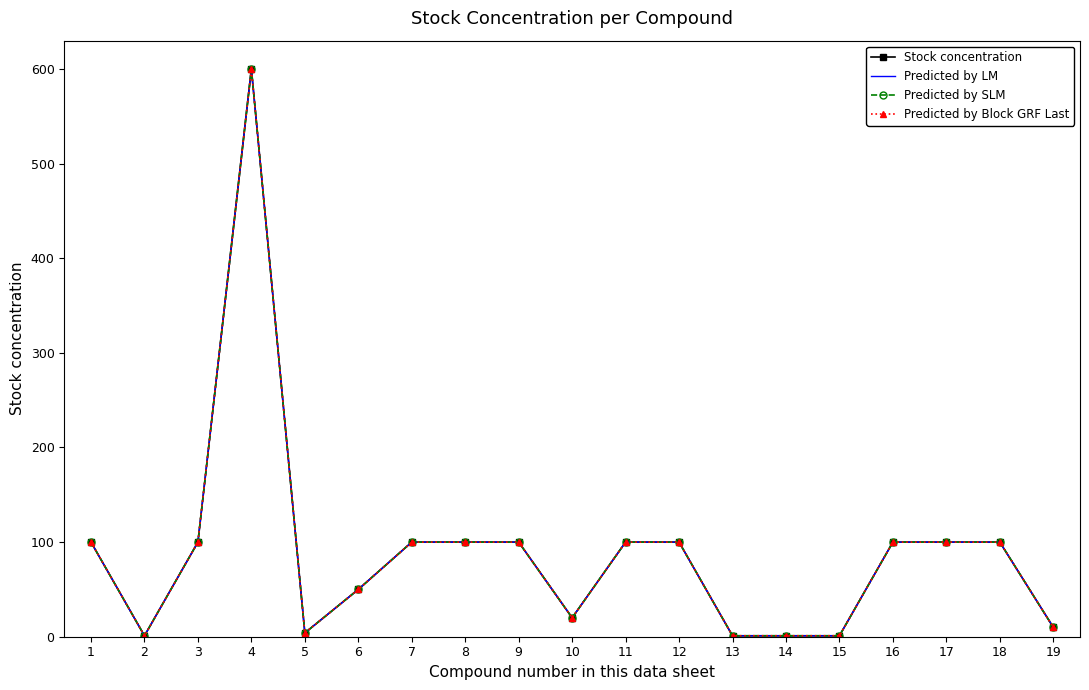

Which series has the largest total across all categories?

Stock concentration